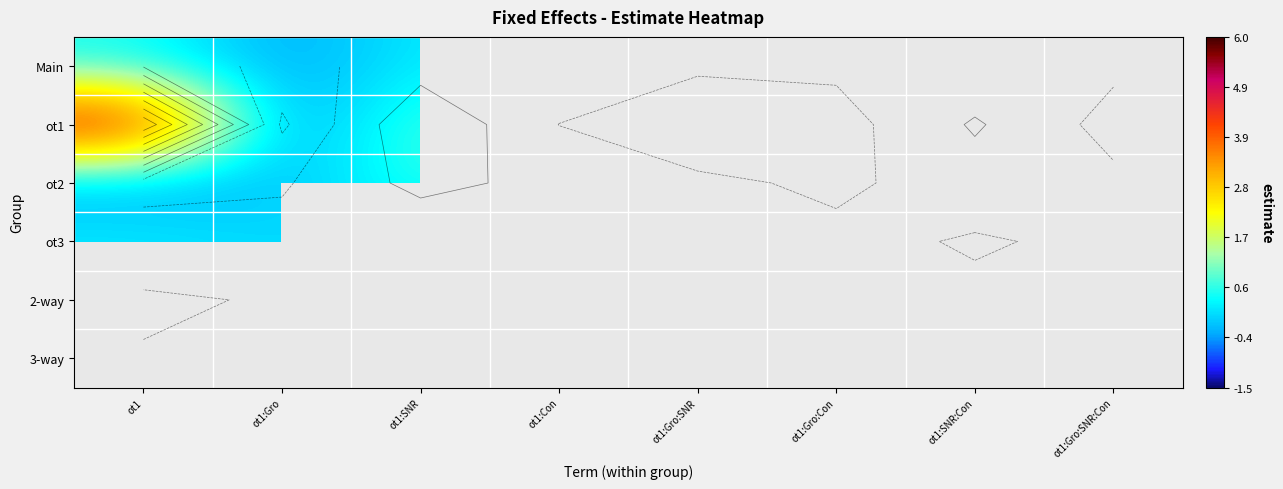

The value of ot2 at ot1:SNR is 1.4. True or false?

False